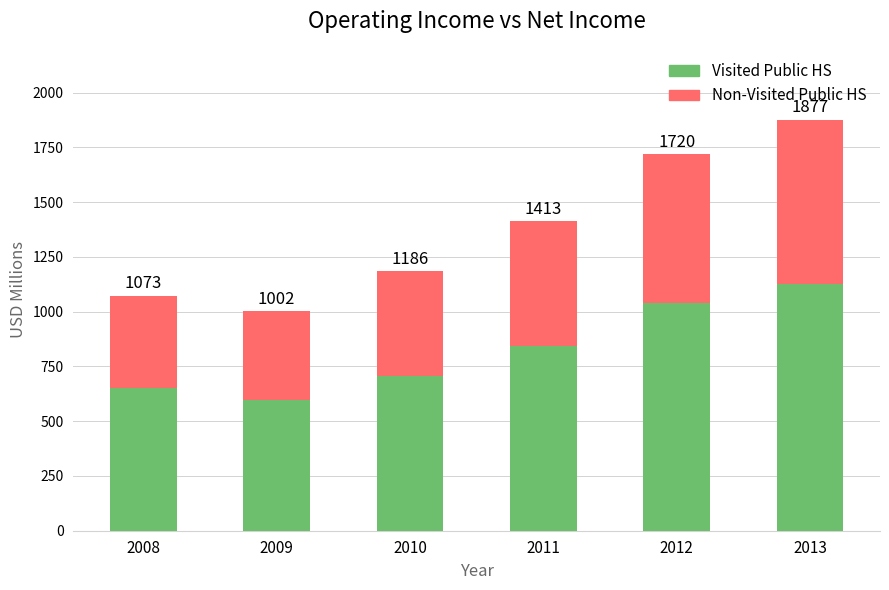

Are the bars grouped side by side (vs. stacked)?

No